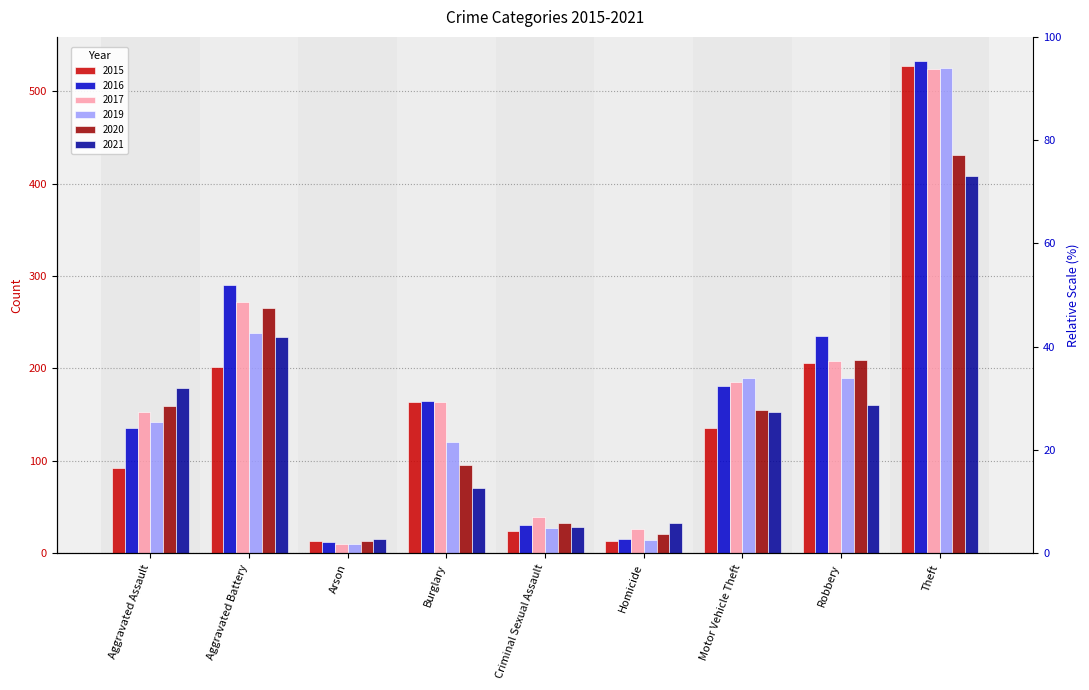

Reading left to right, list all the values displayed in this chart.

2015: Aggravated Assault=92	Aggravated Battery=202	Arson=13	Burglary=164	Criminal Sexual Assault=24	Homicide=13	Motor Vehicle Theft=136	Robbery=206	Theft=527
2016: Aggravated Assault=136	Aggravated Battery=290	Arson=12	Burglary=165	Criminal Sexual Assault=31	Homicide=16	Motor Vehicle Theft=181	Robbery=235	Theft=532
2017: Aggravated Assault=153	Aggravated Battery=272	Arson=10	Burglary=164	Criminal Sexual Assault=39	Homicide=26	Motor Vehicle Theft=185	Robbery=208	Theft=524
2019: Aggravated Assault=142	Aggravated Battery=238	Arson=10	Burglary=121	Criminal Sexual Assault=27	Homicide=15	Motor Vehicle Theft=190	Robbery=190	Theft=525
2020: Aggravated Assault=159	Aggravated Battery=265	Arson=13	Burglary=96	Criminal Sexual Assault=33	Homicide=21	Motor Vehicle Theft=155	Robbery=209	Theft=431
2021: Aggravated Assault=179	Aggravated Battery=234	Arson=16	Burglary=71	Criminal Sexual Assault=28	Homicide=33	Motor Vehicle Theft=153	Robbery=161	Theft=408